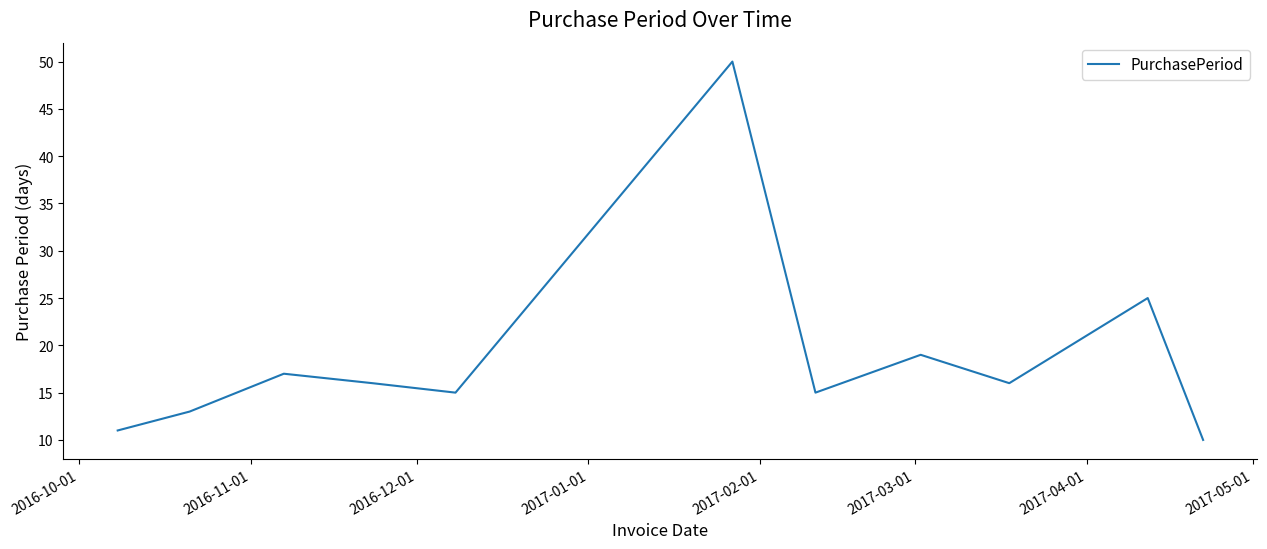

What is the maximum value shown in the chart?

50